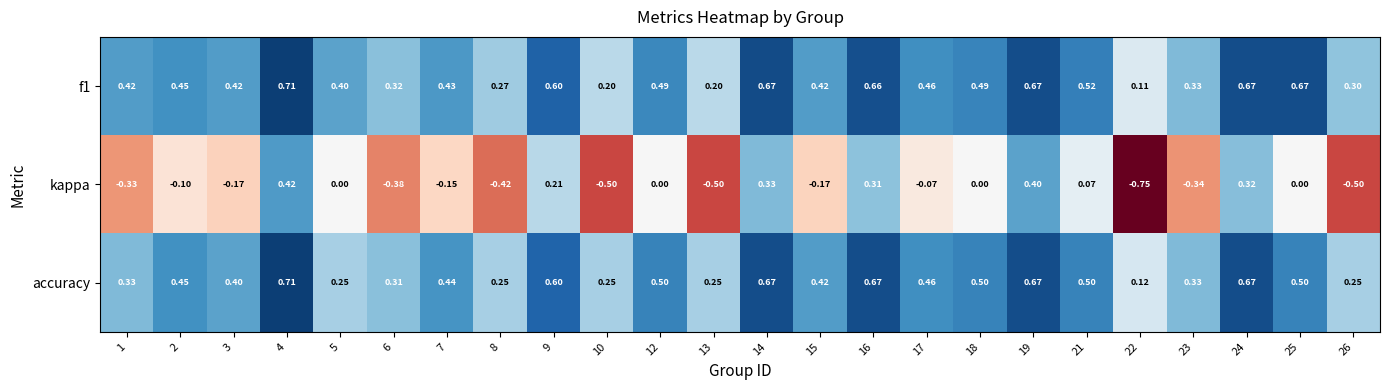

At which category is the sum across all series the highest?

4